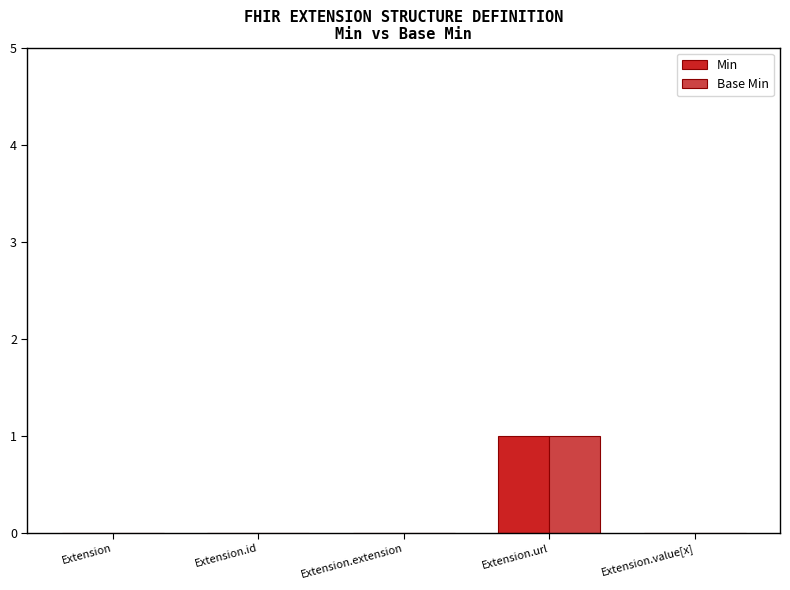

How many data points does each series have?

5